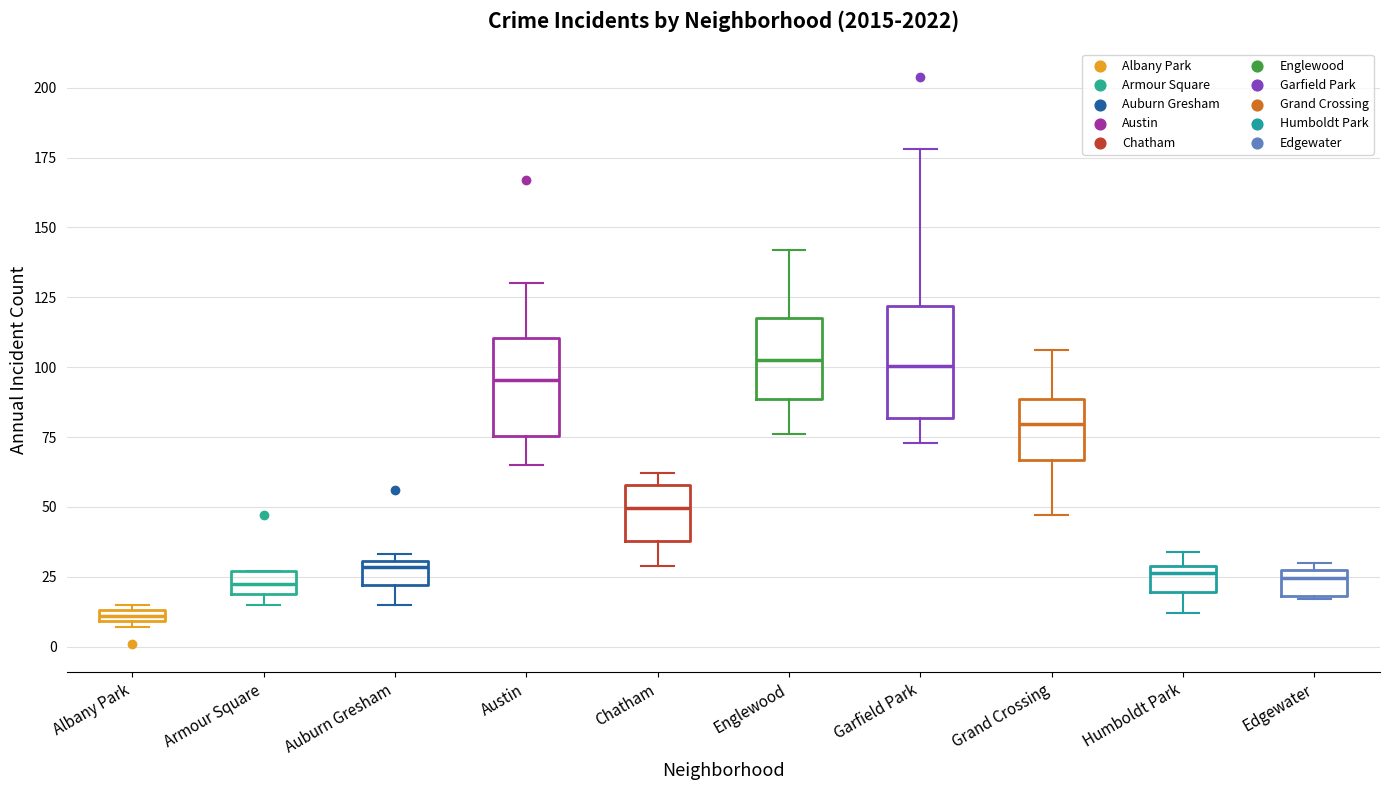

Which box has the lowest median line?

Albany Park